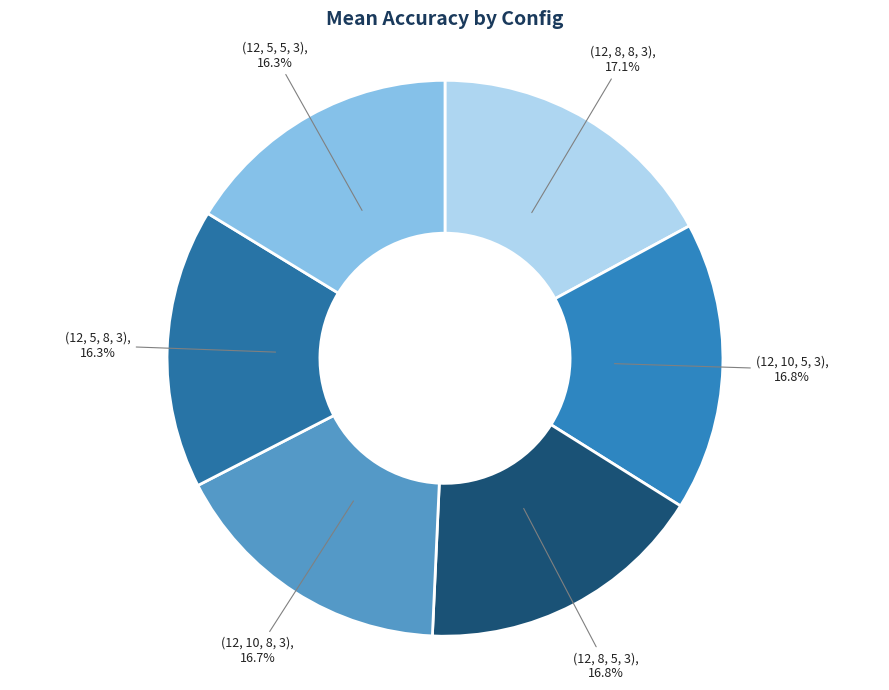

How many segments does this pie chart have?

6